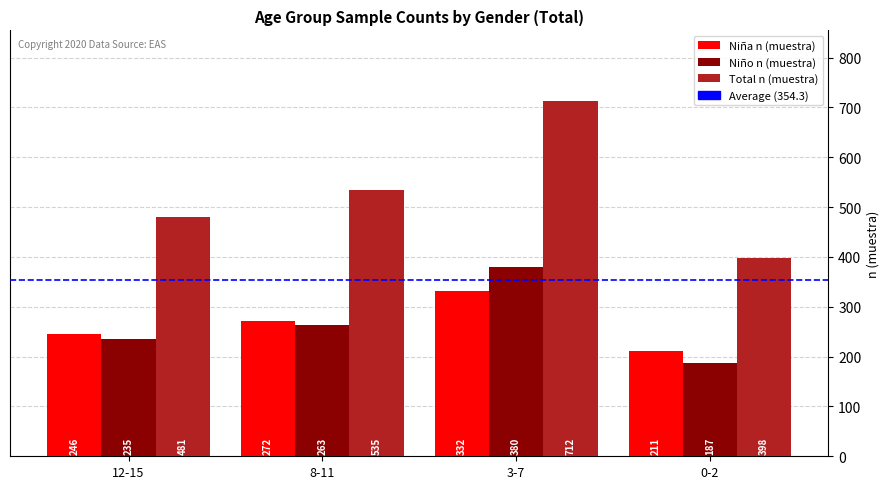

What is the average value of the Niño n (muestra) series?

266